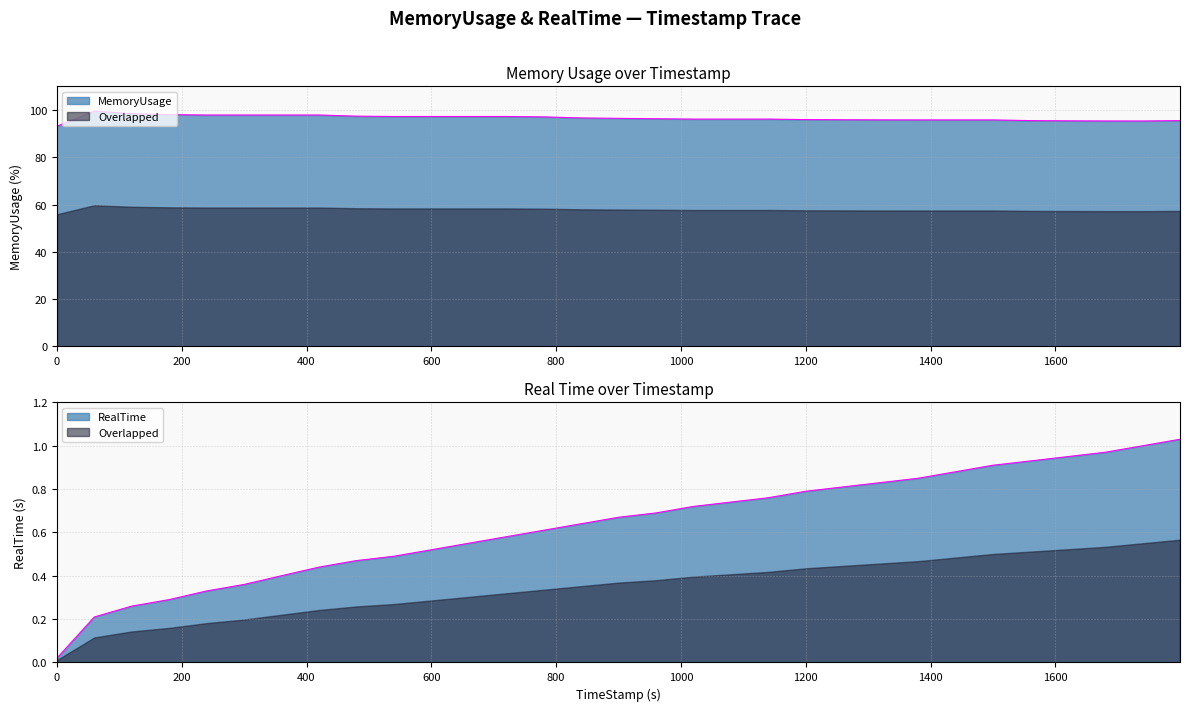

Does the chart have visible grid lines?

Yes